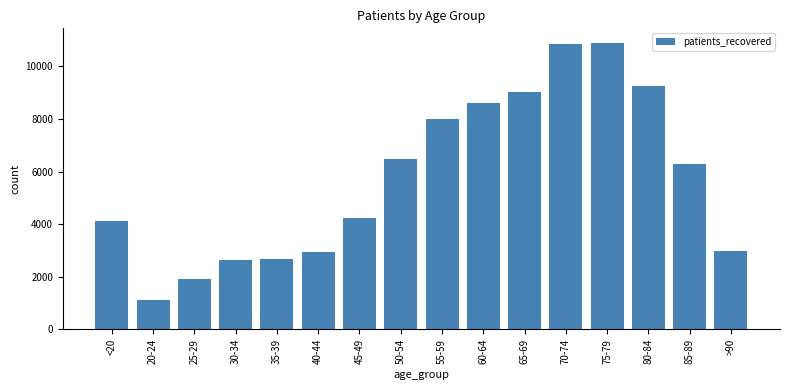

Count the number of data series in this chart.

1